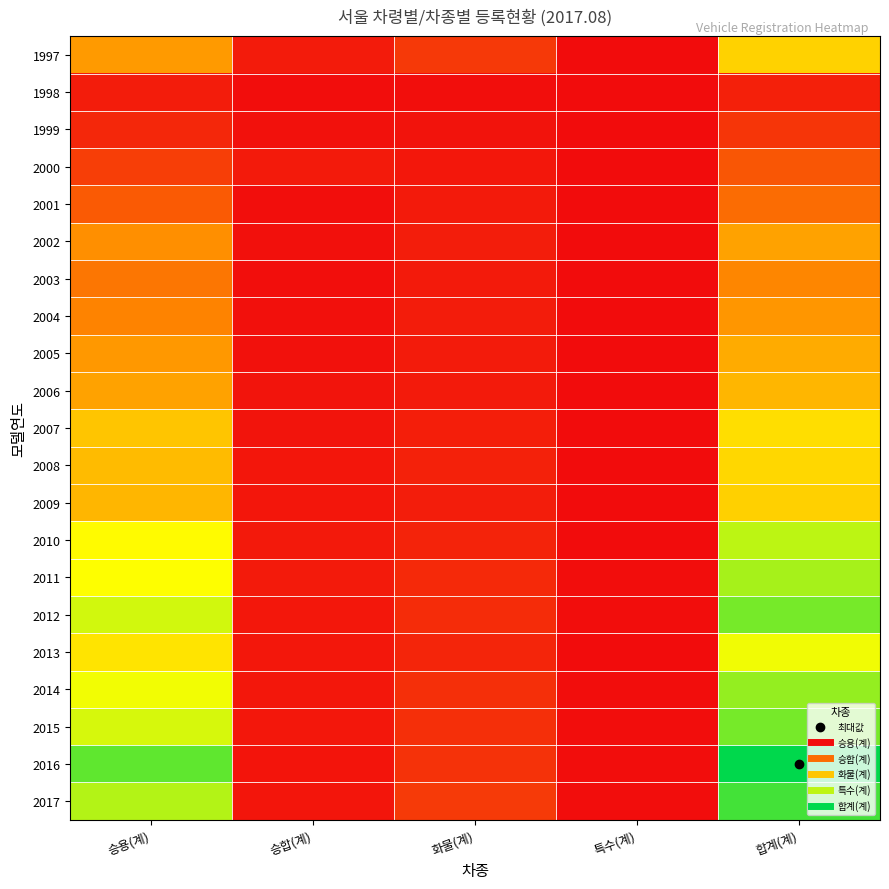

At how many categories does at least one series exceed 0?

5